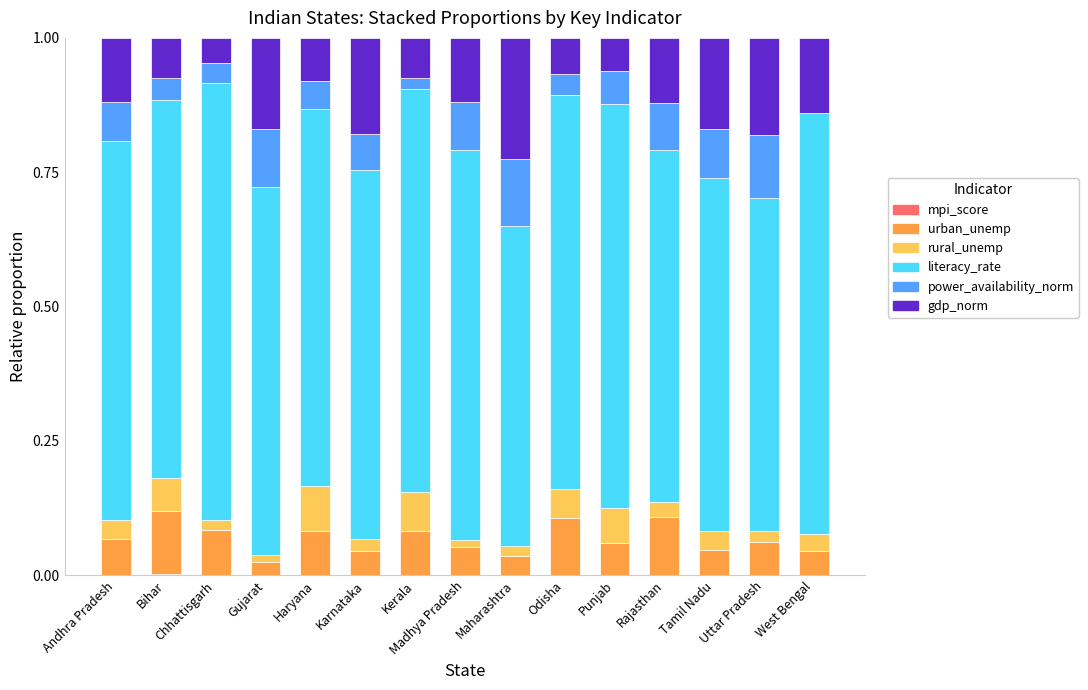

How many categories are shown in the chart?

15